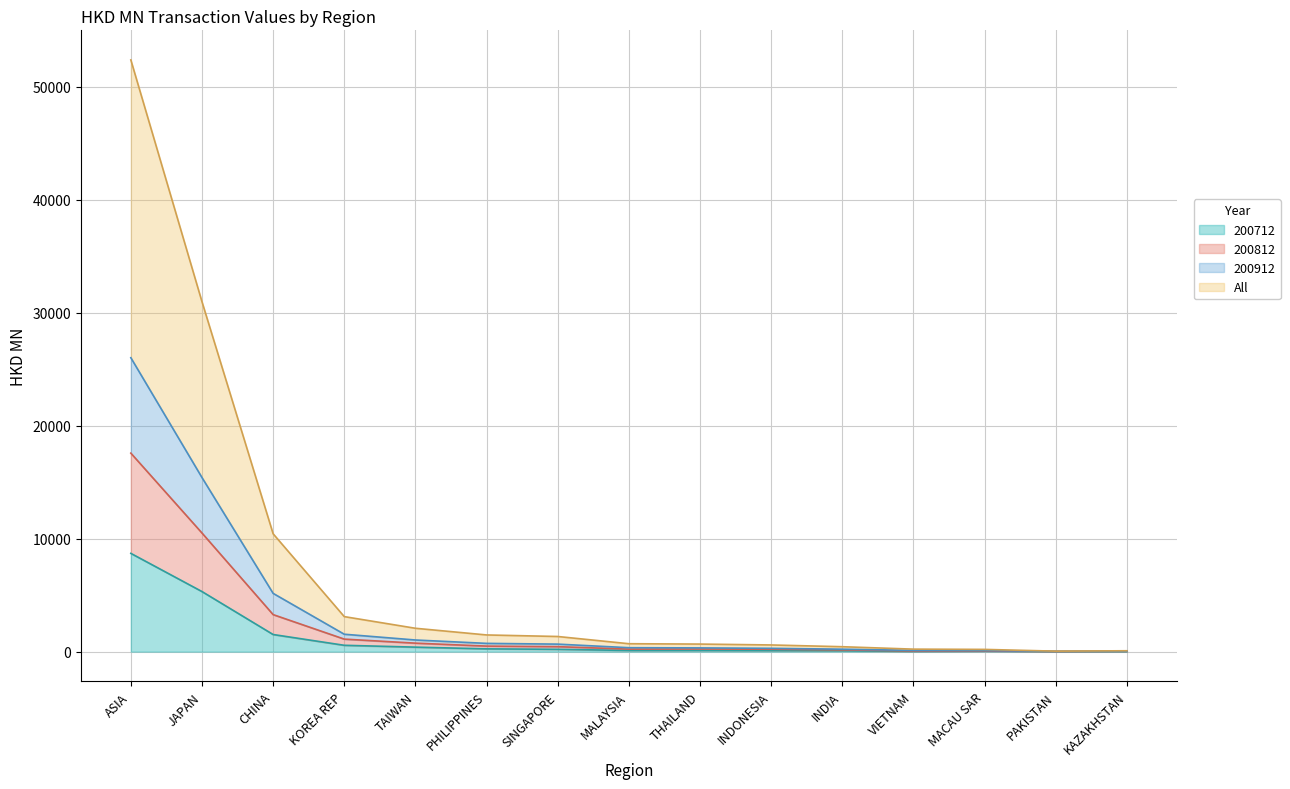

How many lines are shown in the chart?

4